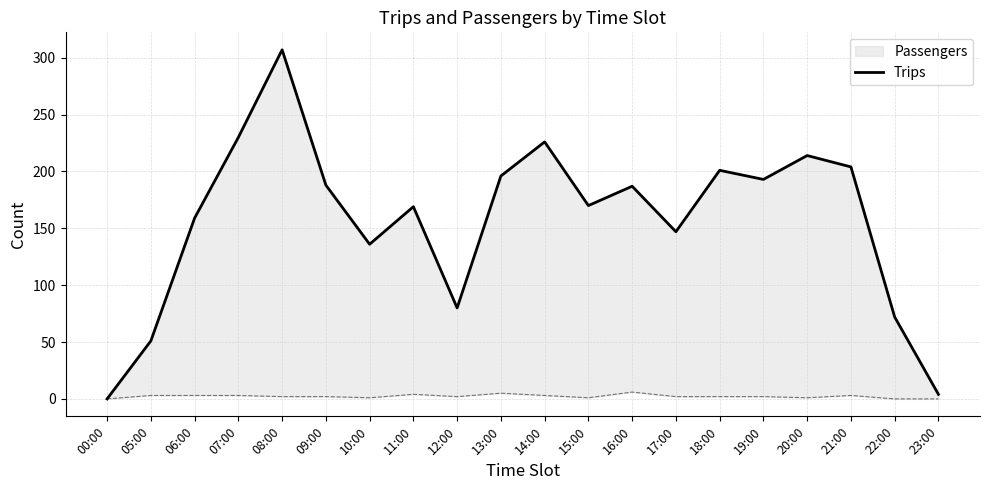

What is the sum of all values?

3134